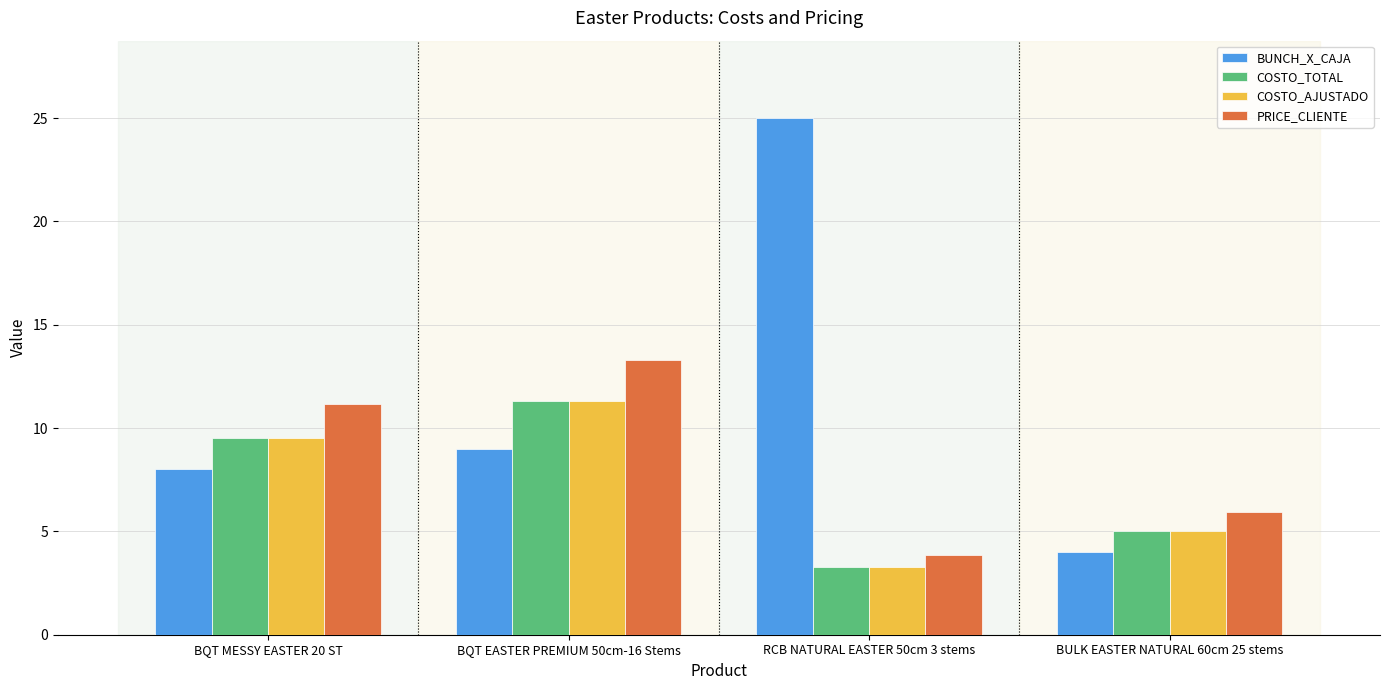

Reading left to right, extract all data points from this chart.

BUNCH_X_CAJA: BQT MESSY EASTER 20 ST=8.0	BQT EASTER PREMIUM 50cm-16 Stems=9.0	RCB NATURAL EASTER 50cm 3 stems=25.0	BULK EASTER NATURAL 60cm 25 stems=4.0
COSTO_TOTAL: BQT MESSY EASTER 20 ST=9.5	BQT EASTER PREMIUM 50cm-16 Stems=11.3	RCB NATURAL EASTER 50cm 3 stems=3.3	BULK EASTER NATURAL 60cm 25 stems=5.0
COSTO_AJUSTADO: BQT MESSY EASTER 20 ST=9.5	BQT EASTER PREMIUM 50cm-16 Stems=11.3	RCB NATURAL EASTER 50cm 3 stems=3.3	BULK EASTER NATURAL 60cm 25 stems=5.0
PRICE_CLIENTE: BQT MESSY EASTER 20 ST=11.2	BQT EASTER PREMIUM 50cm-16 Stems=13.3	RCB NATURAL EASTER 50cm 3 stems=3.8	BULK EASTER NATURAL 60cm 25 stems=5.9